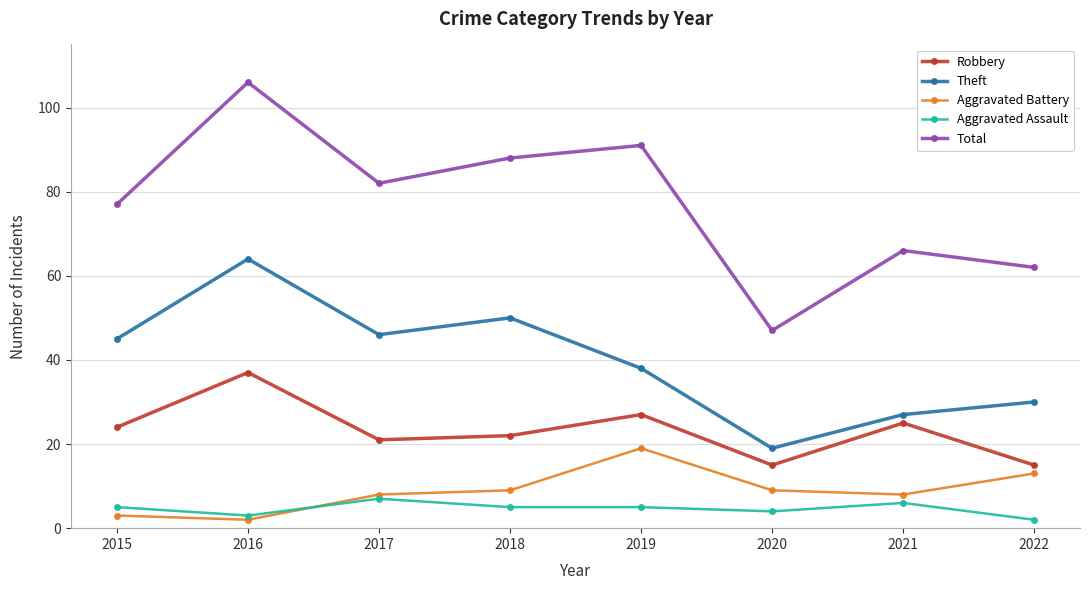

At which label does Total reach its minimum?

2020